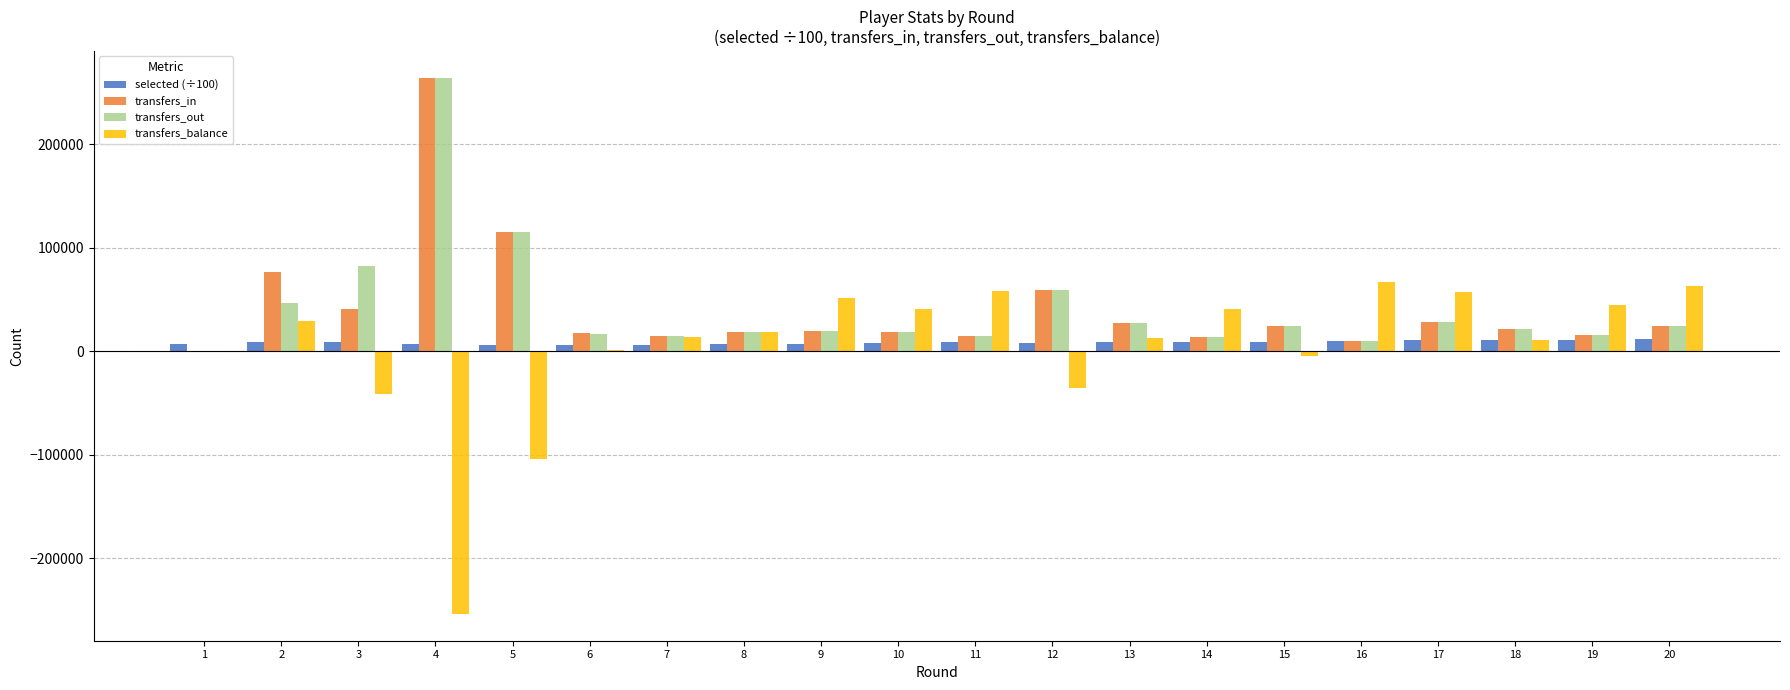

What is the highest value of the transfers_in series?

264491.0